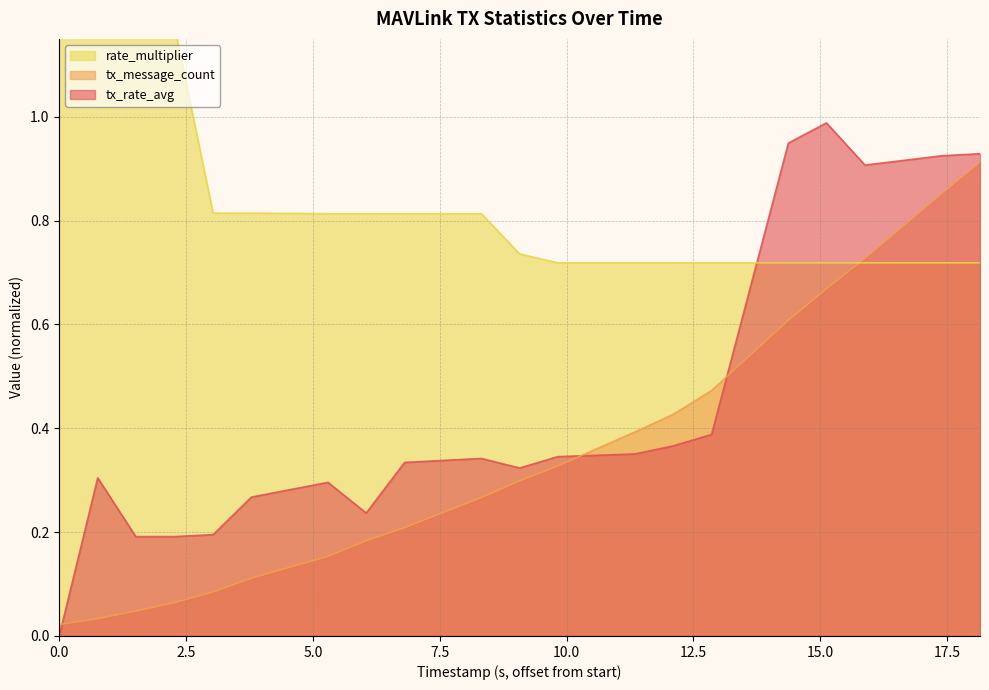

Is it true that tx_message_count equals 1.1 at 16633000?

False